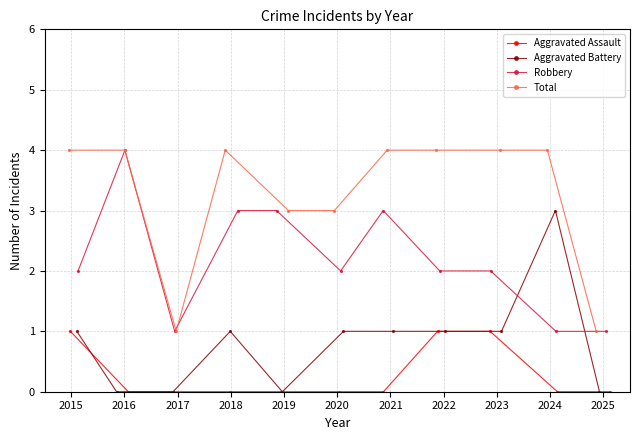

How many Total values are between 3 and 4?

9